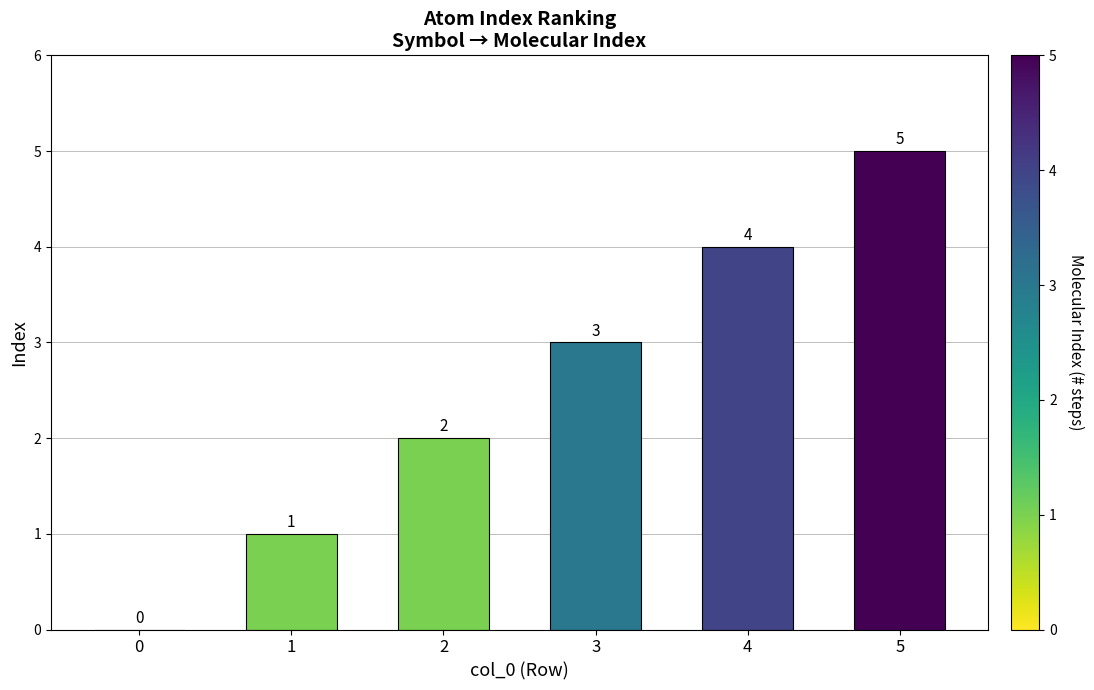

Count the number of categories in the chart.

6